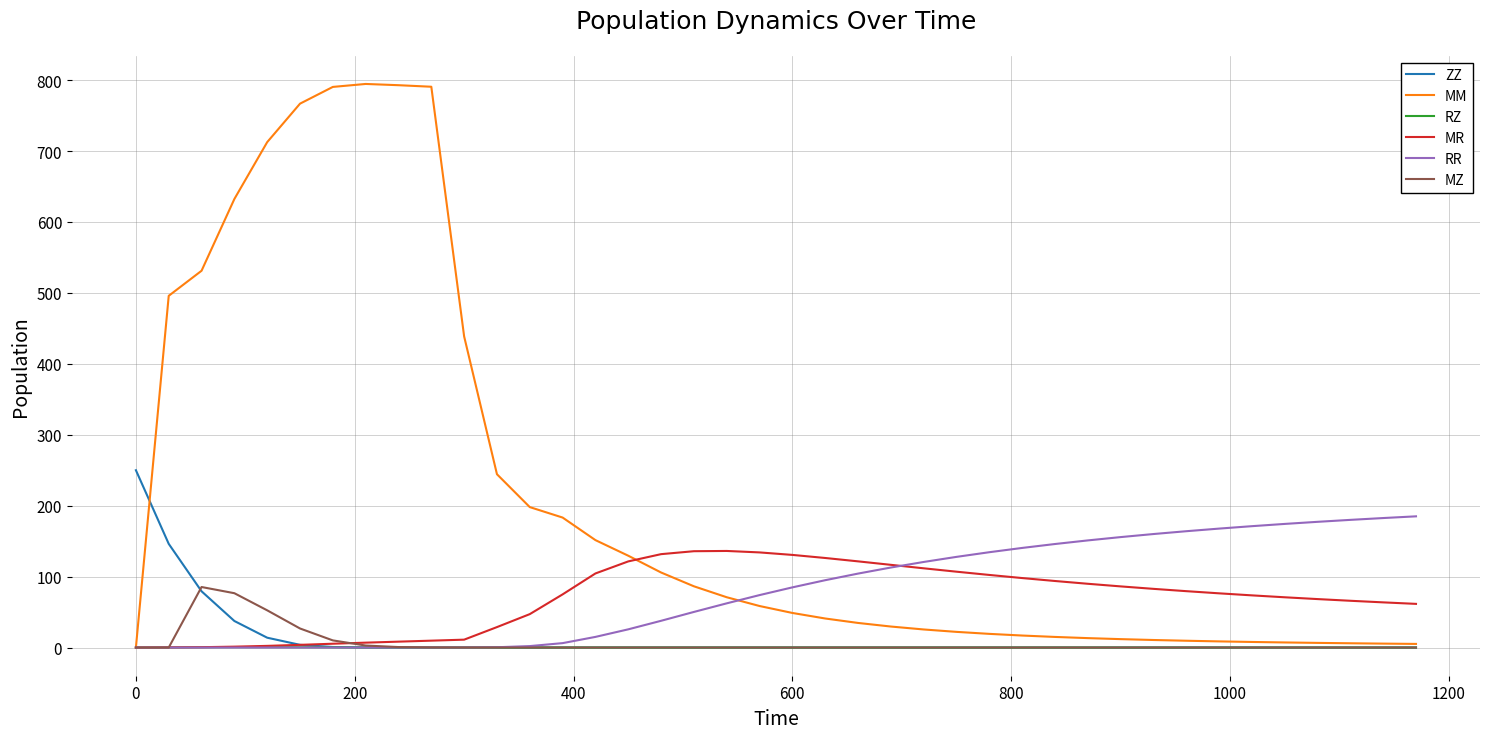

Which series has the largest total across all categories?

MM